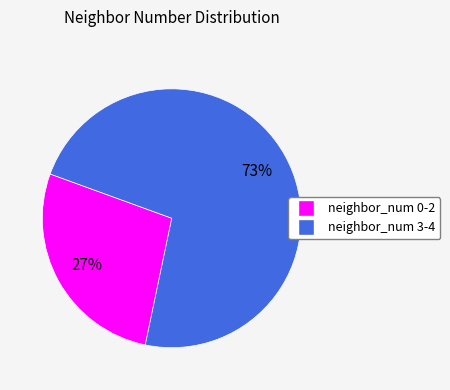

Is there any slice that represents more than half of the pie?

Yes